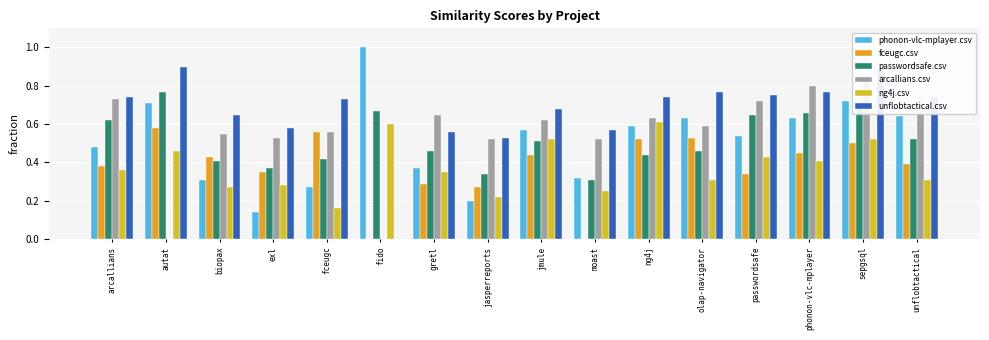

Which label corresponds to the largest value in the chart?

fido